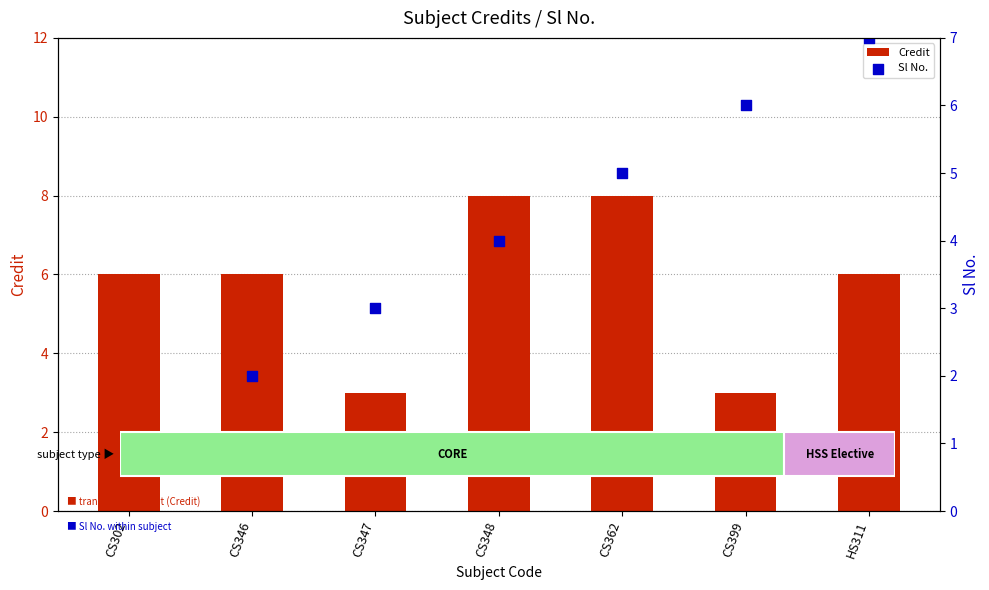

Is the value of Credit at CS347 greater than the value of Sl No. at CS302?

Yes